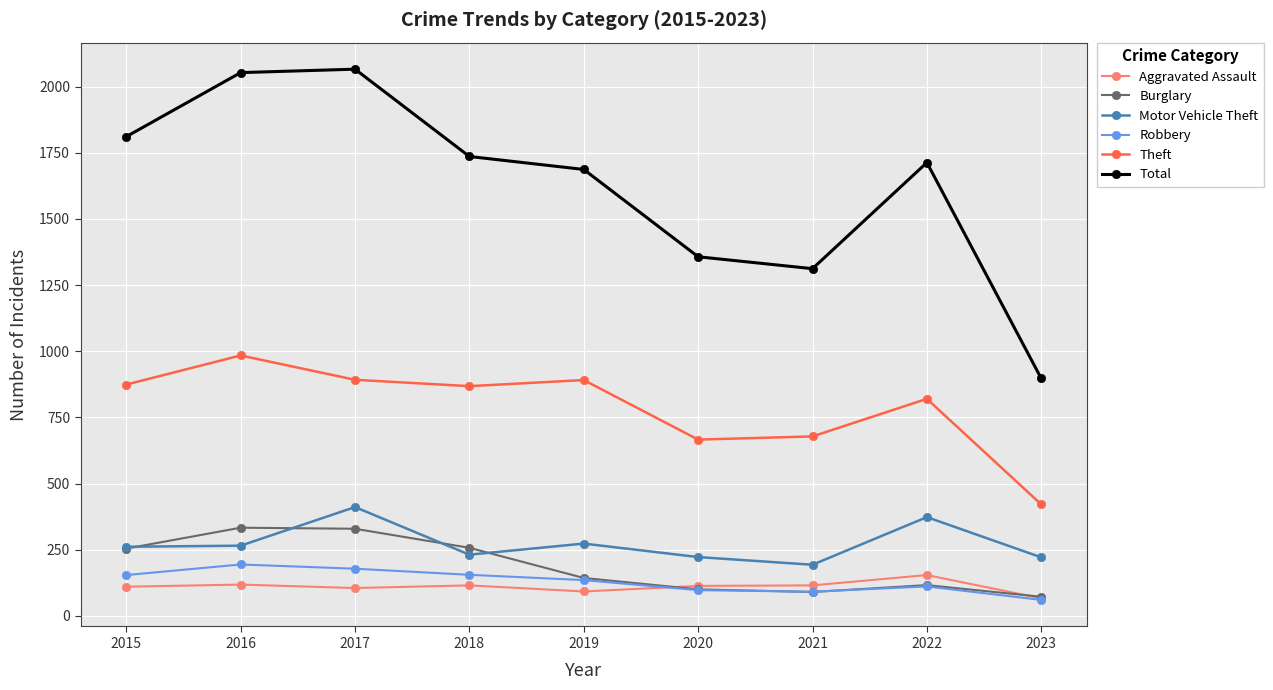

What is the total value across all series at 2023?

1737